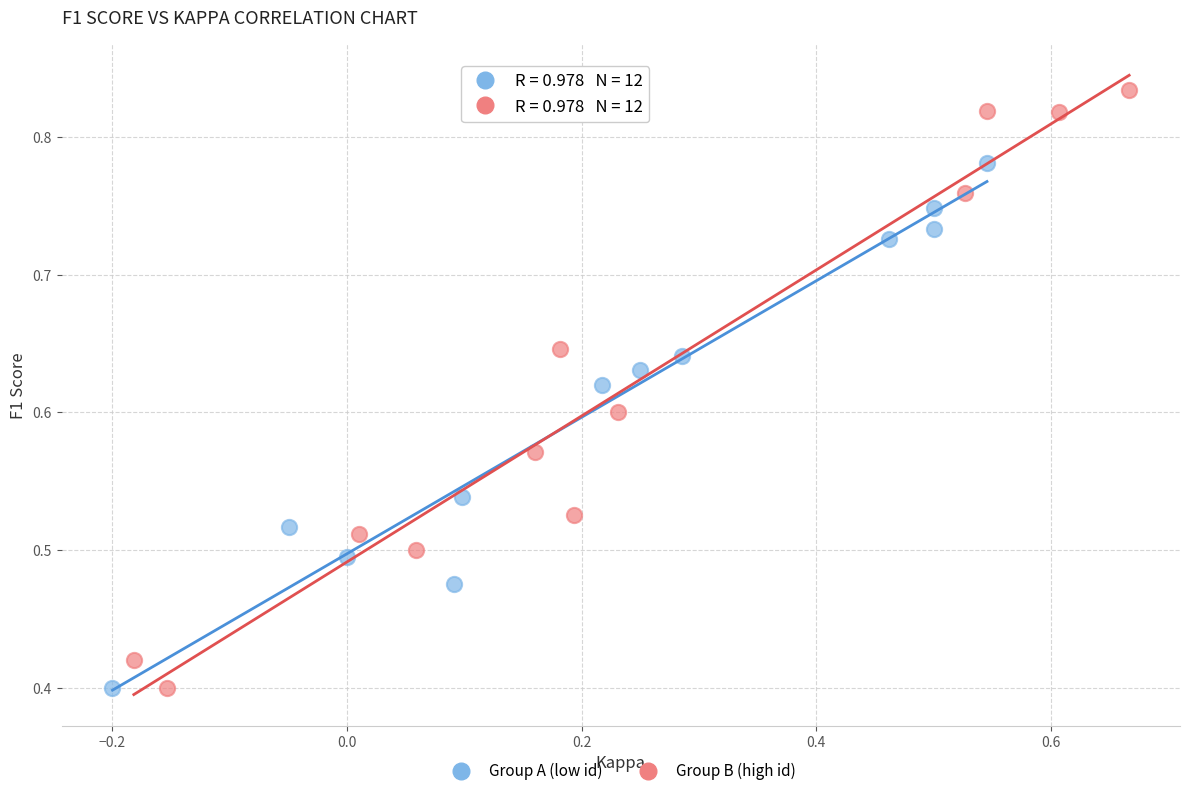

Which series contains the highest Y value?

Group B (high id)